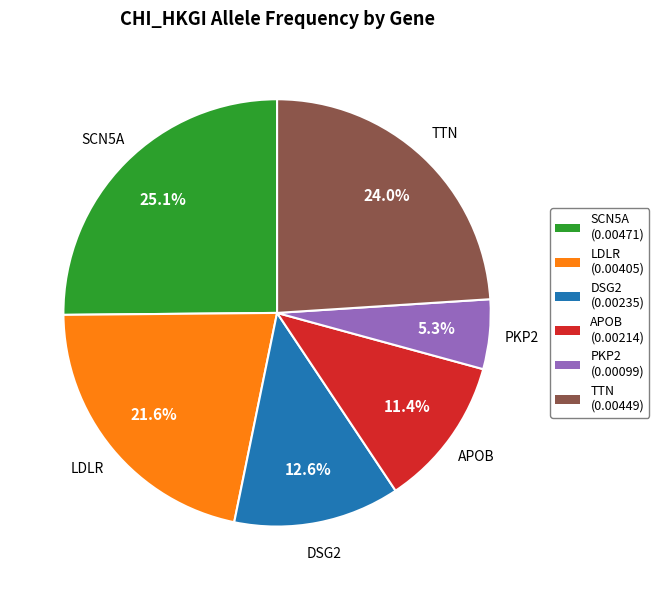

Rank the categories by value from highest to lowest.

SCN5A, TTN, LDLR, DSG2, APOB, PKP2